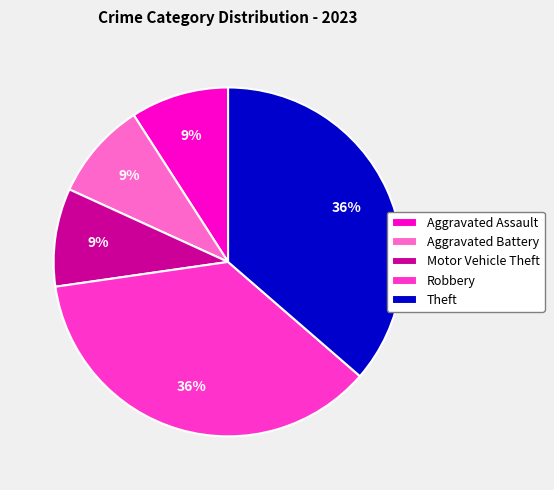

Combined, do Aggravated Battery and Theft account for over 50%?

No